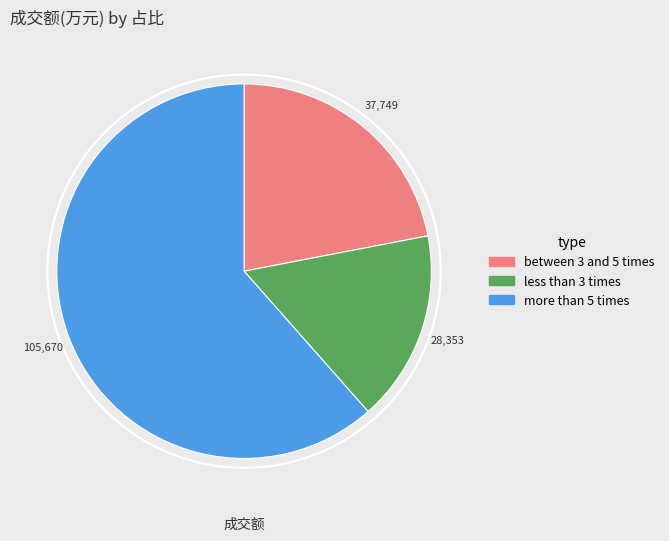

Does any single category account for the majority?

Yes